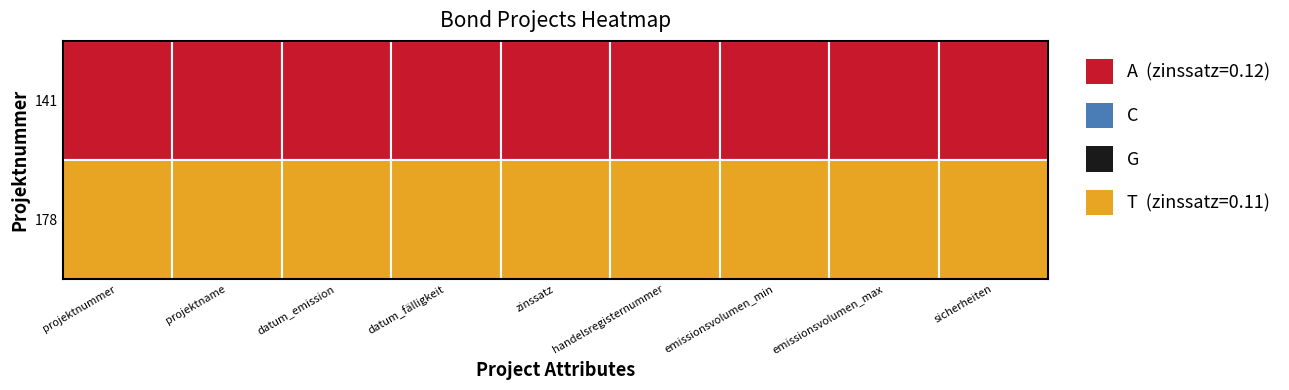

At how many categories does at least one series exceed 0?

9